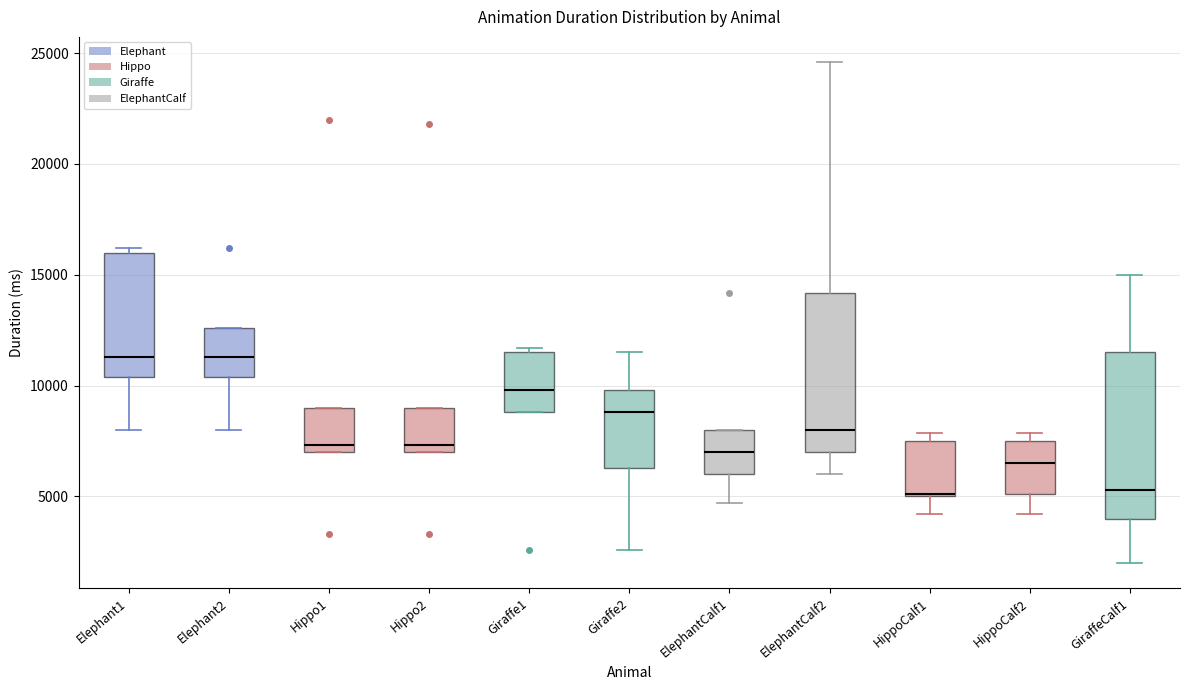

Reading left to right, transcribe this box plot: for each box, give where its median line is, the range the box spans, and where its two whiskers end, as read against the y-axis. The values are not printed on the chart, so give them approximately, as read against the axis.

Elephant1: median 11500, box 10500 to 16000, whiskers 8000 to 16000 (just above the box's upper edge)
Elephant2: median 11500, box 10500 to 12500, whiskers 8000 to 12500
Hippo1: median 7500, box 7000 to 9000, whiskers 7000 to 9000
Hippo2: median 7500, box 7000 to 9000, whiskers 7000 to 9000
Giraffe1: median 10000, box 9000 to 11500, whiskers 9000 to 11500 (just above the box's upper edge)
Giraffe2: median 9000, box 6500 to 10000, whiskers 2500 to 11500
ElephantCalf1: median 7000, box 6000 to 8000, whiskers 4500 to 8000
ElephantCalf2: median 8000, box 7000 to 14000, whiskers 6000 to 24500
HippoCalf1: median 5000, box 5000 to 7500, whiskers 4000 to 8000
HippoCalf2: median 6500, box 5000 to 7500, whiskers 4000 to 8000
GiraffeCalf1: median 5500, box 4000 to 11500, whiskers 2000 to 15000